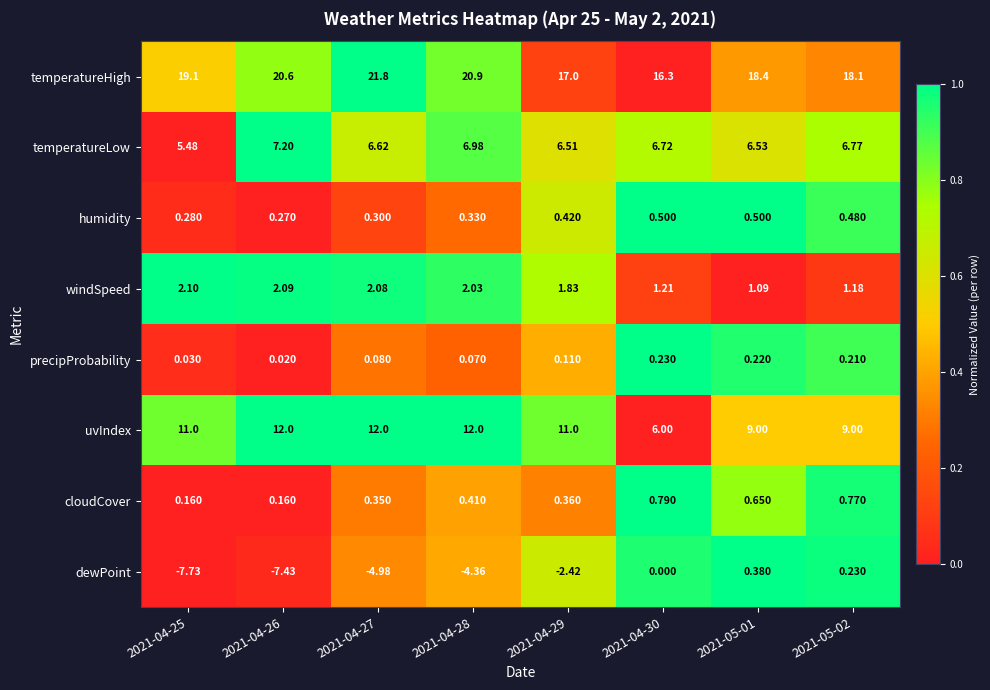

Rank the series by their maximum value, from lowest to highest.

precipProbability, dewPoint, humidity, cloudCover, windSpeed, temperatureLow, uvIndex, temperatureHigh